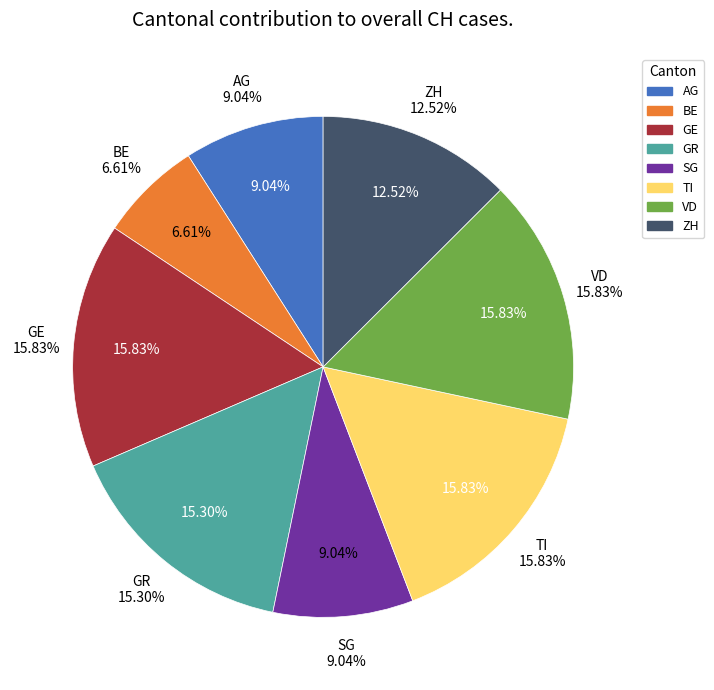

Do SG and TI together represent more than half of the pie?

No